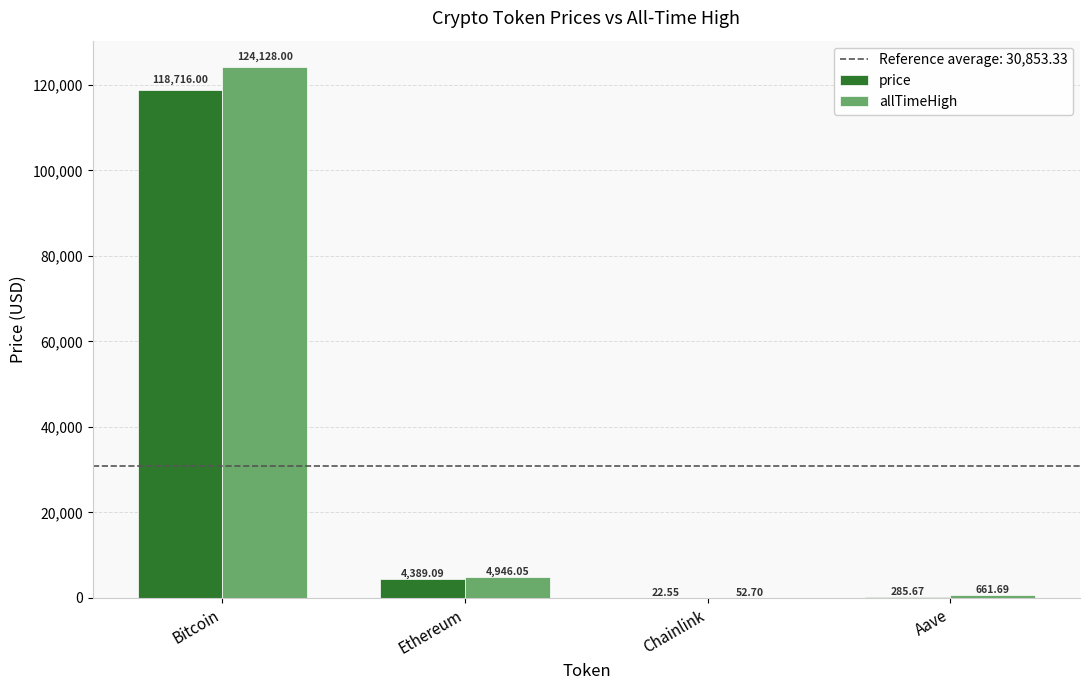

Reading left to right, list all the values displayed in this chart.

price: Bitcoin=118716.0	Ethereum=4389.1	Chainlink=22.6	Aave=285.7
allTimeHigh: Bitcoin=124128.0	Ethereum=4946.1	Chainlink=52.7	Aave=661.7